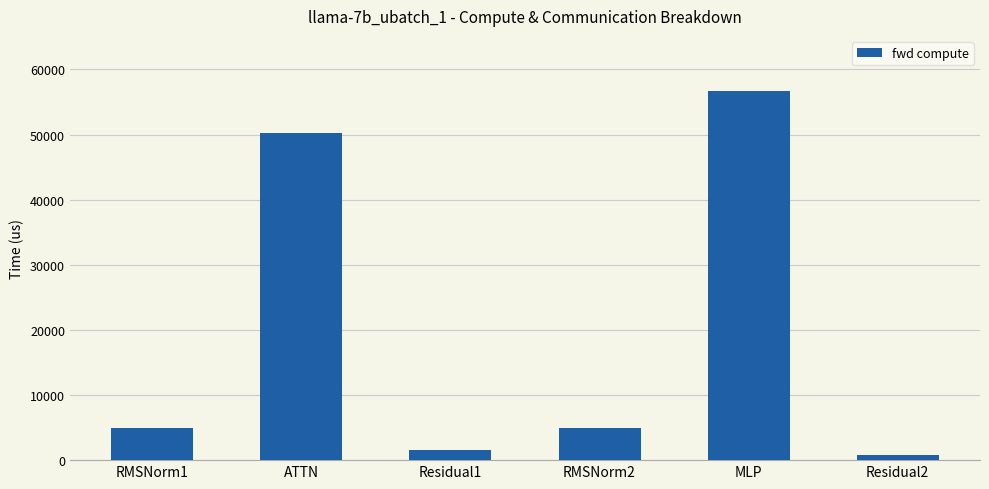

What is the value of the 1st bar from the left?

4916.5